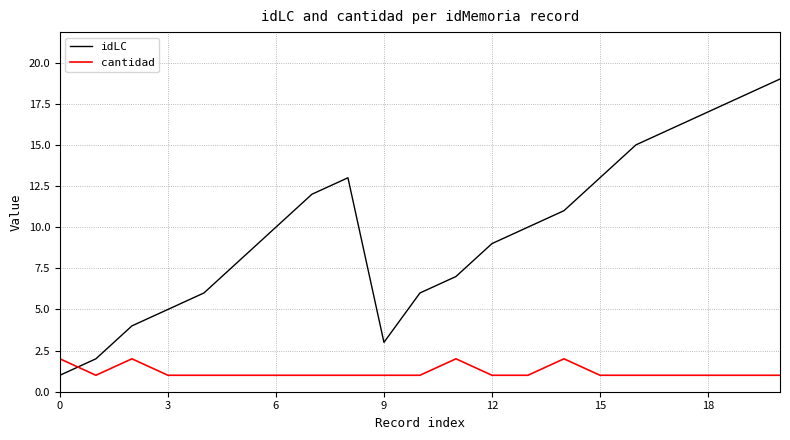

Which series has the largest range (max minus min)?

idLC